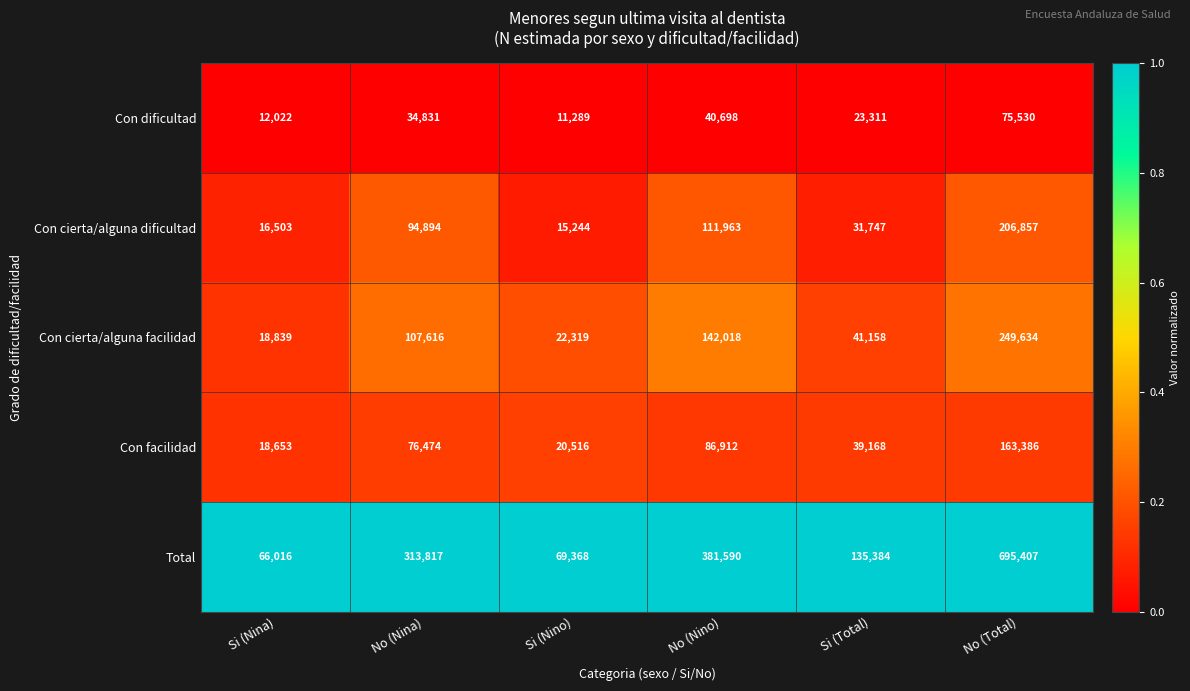

Which series has the largest total across all categories?

Total